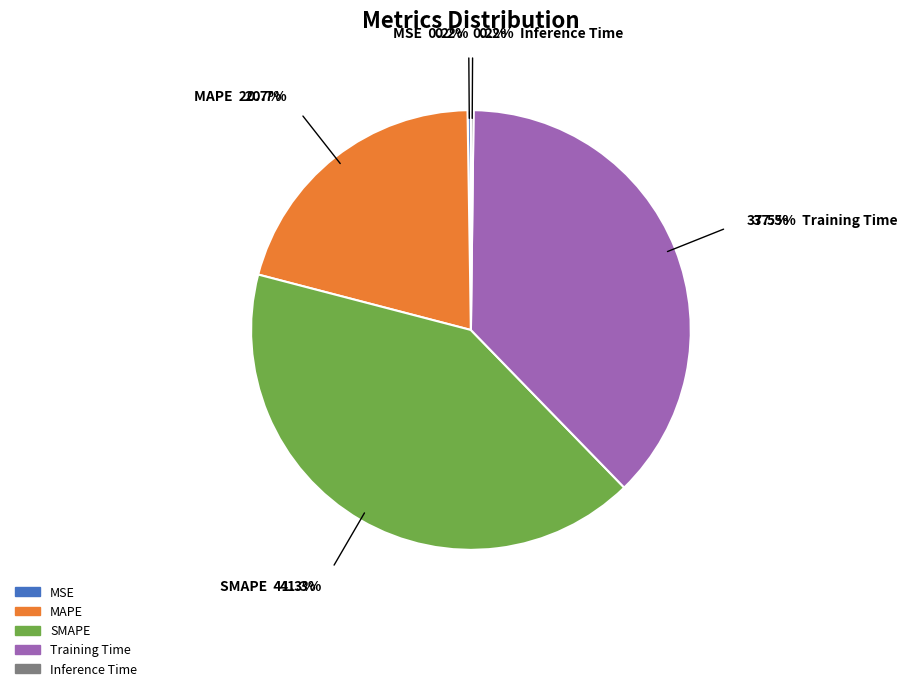

True or false: Training Time accounts for 38% of the total.

True